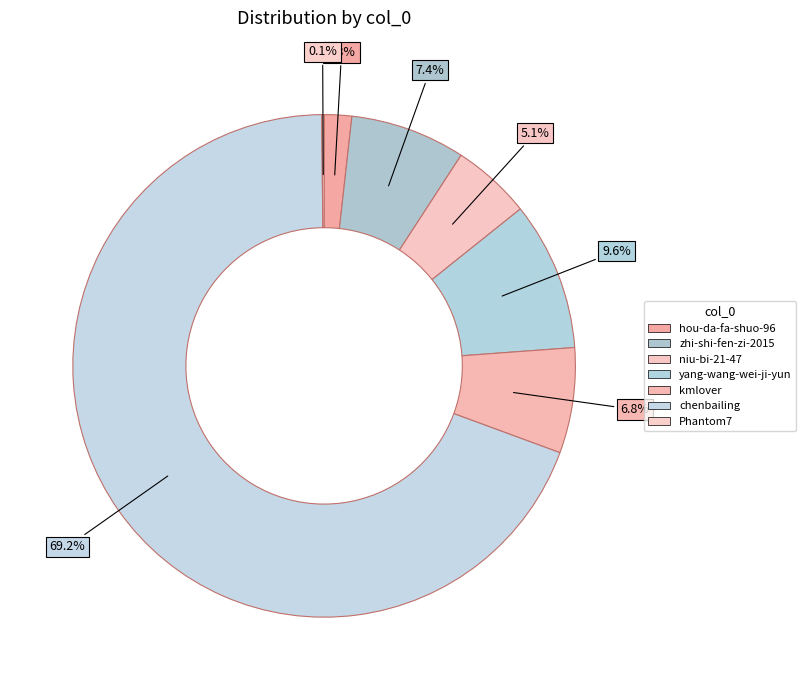

How many slices are in this pie chart?

7